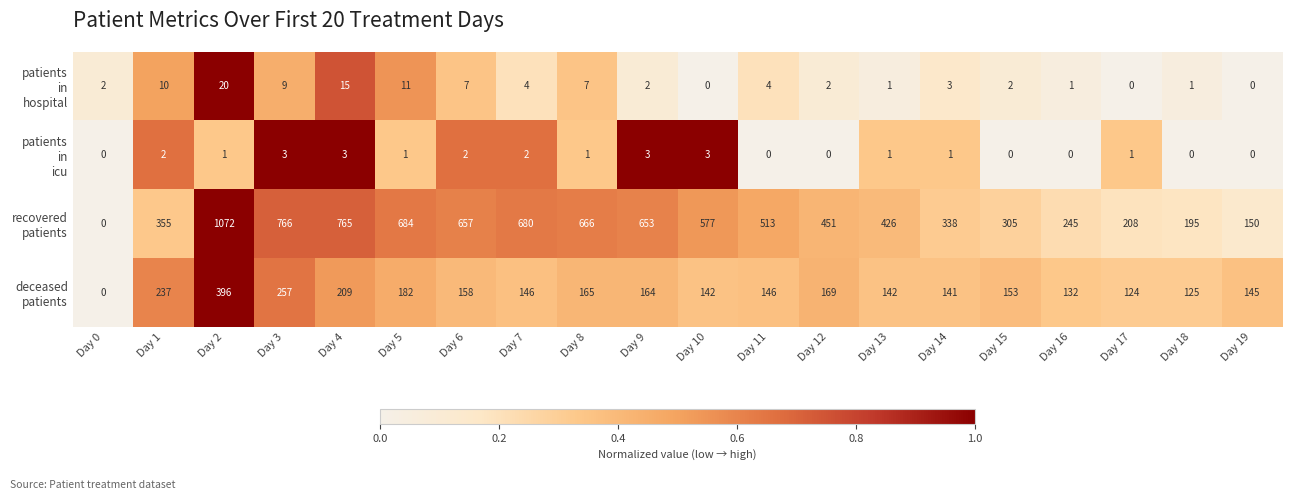

Which label corresponds to the largest value in the chart?

Day 2